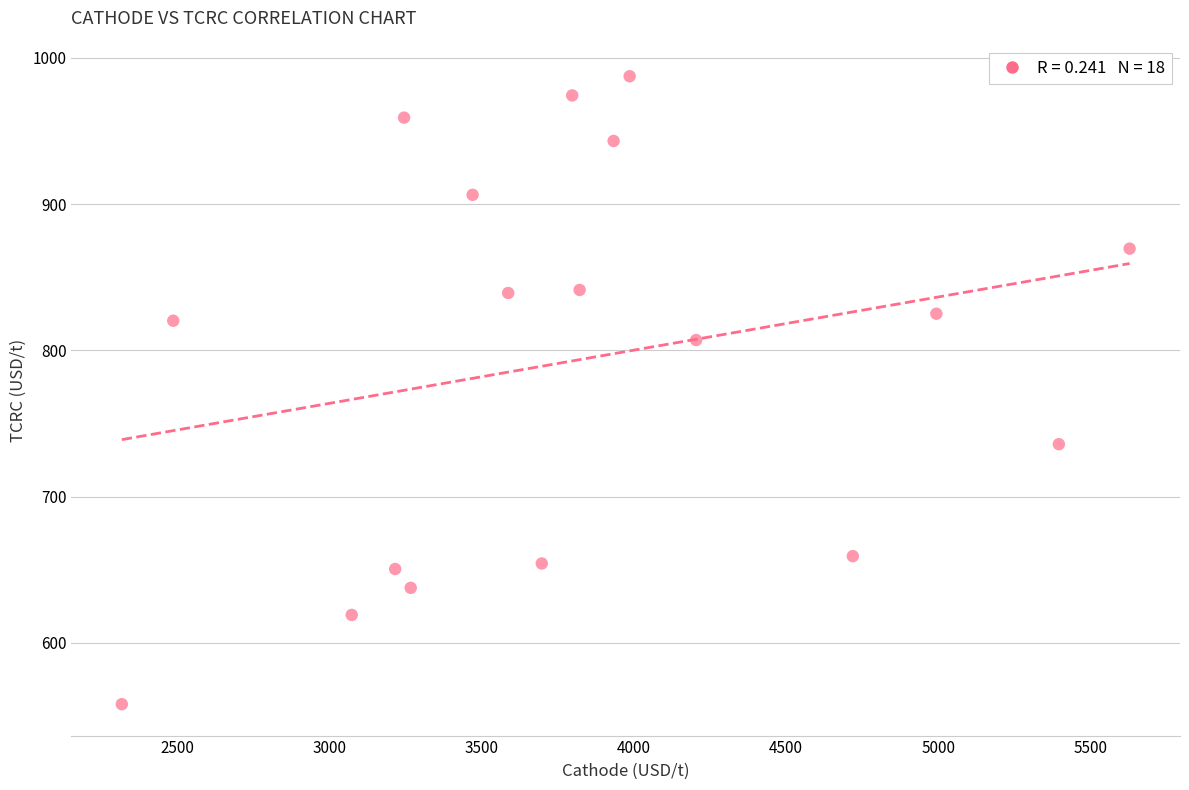

What is the range of X values (max minus min)?

3309.9